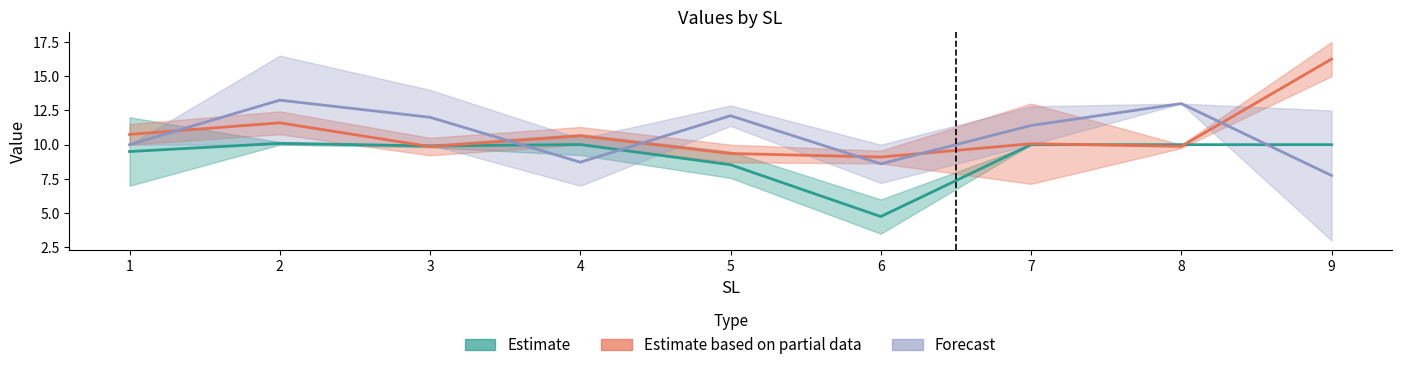

Where do Estimate and Estimate based on partial data first cross each other?

2 and 3